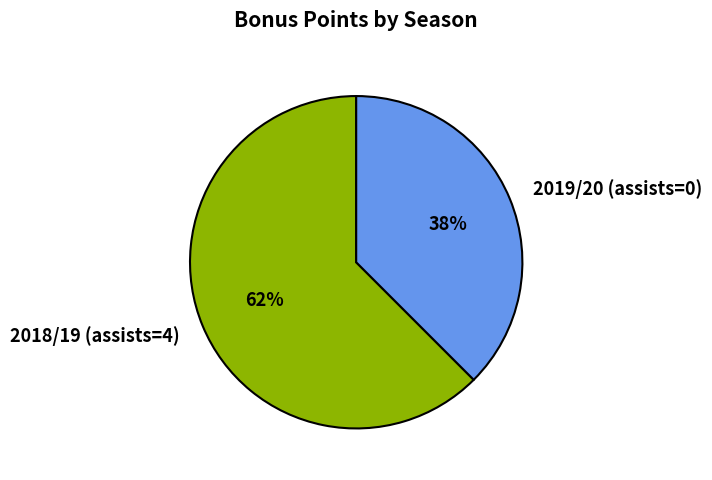

What is the largest slice in the pie chart?

2018/19 (assists=4)